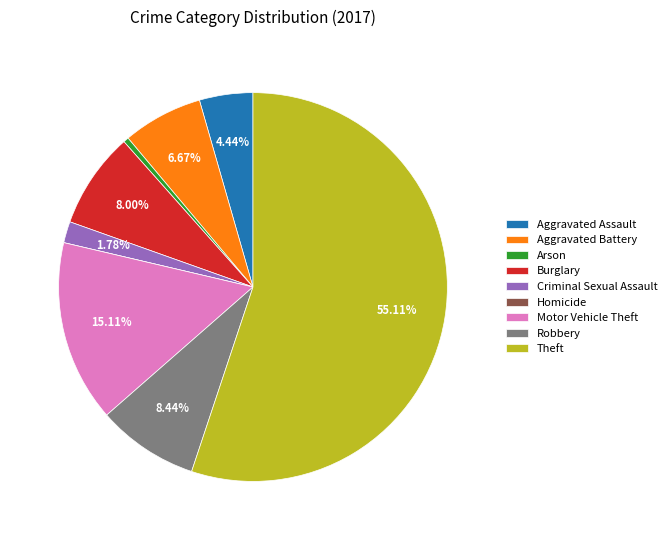

Between Aggravated Assault and Burglary, which is larger?

Burglary